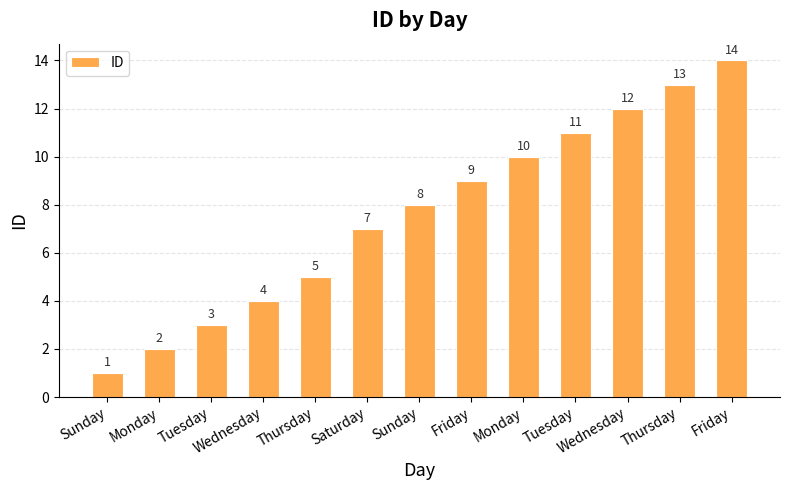

Count the number of data series in this chart.

1